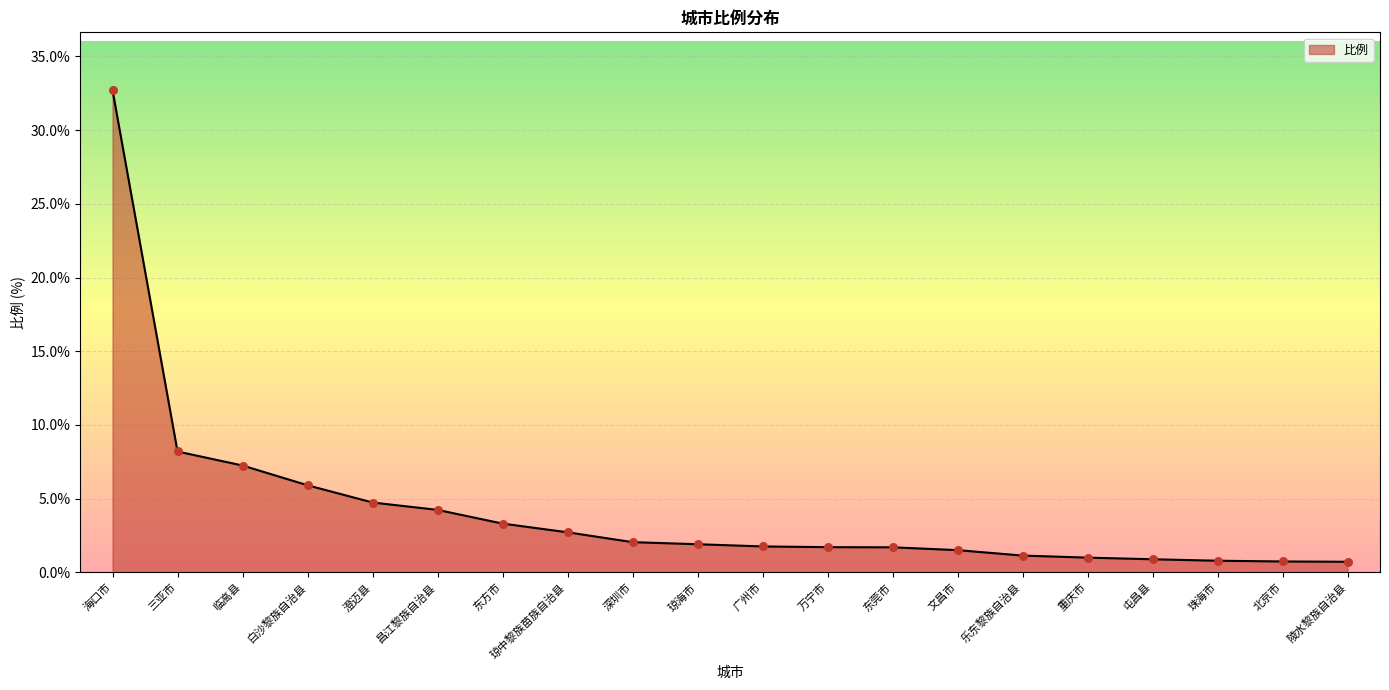

Between 三亚市 and 珠海市, which is larger?

三亚市